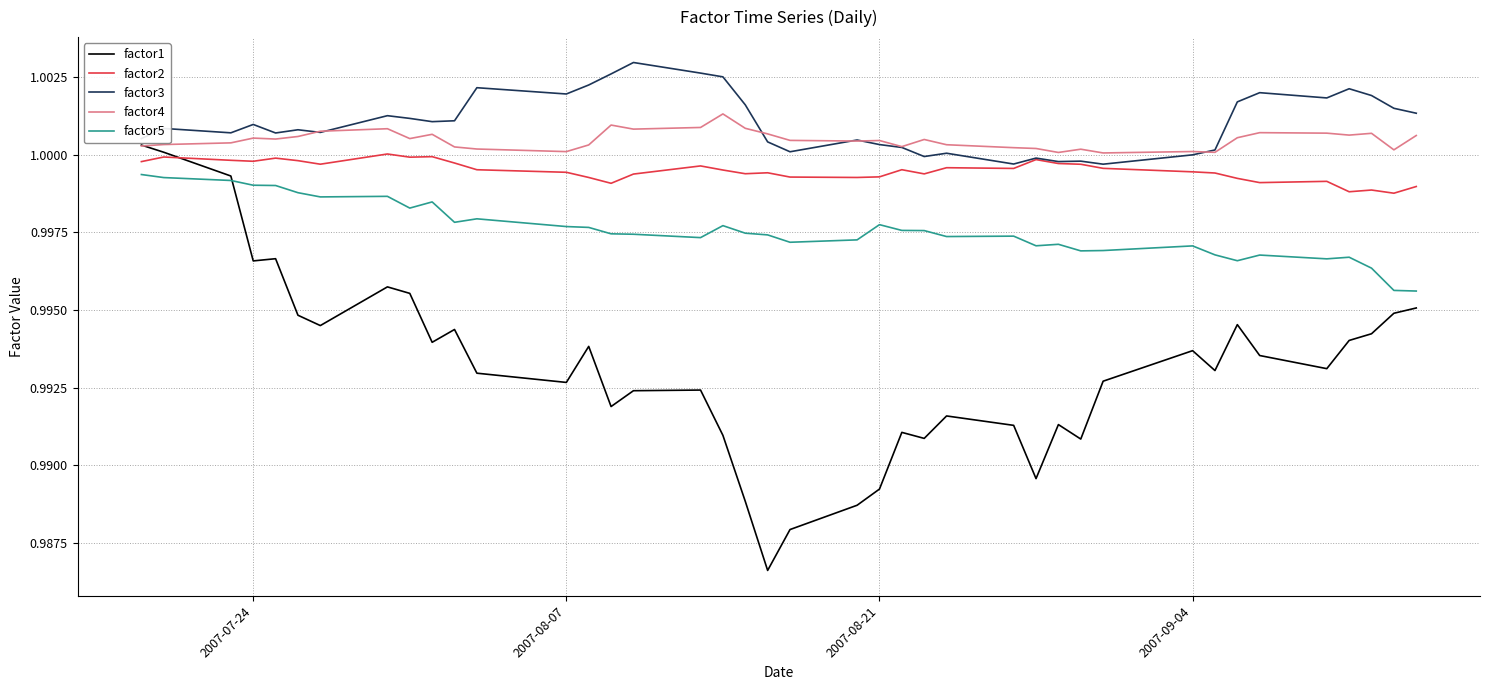

True or false: factor5 and factor4 intersect in this chart.

False